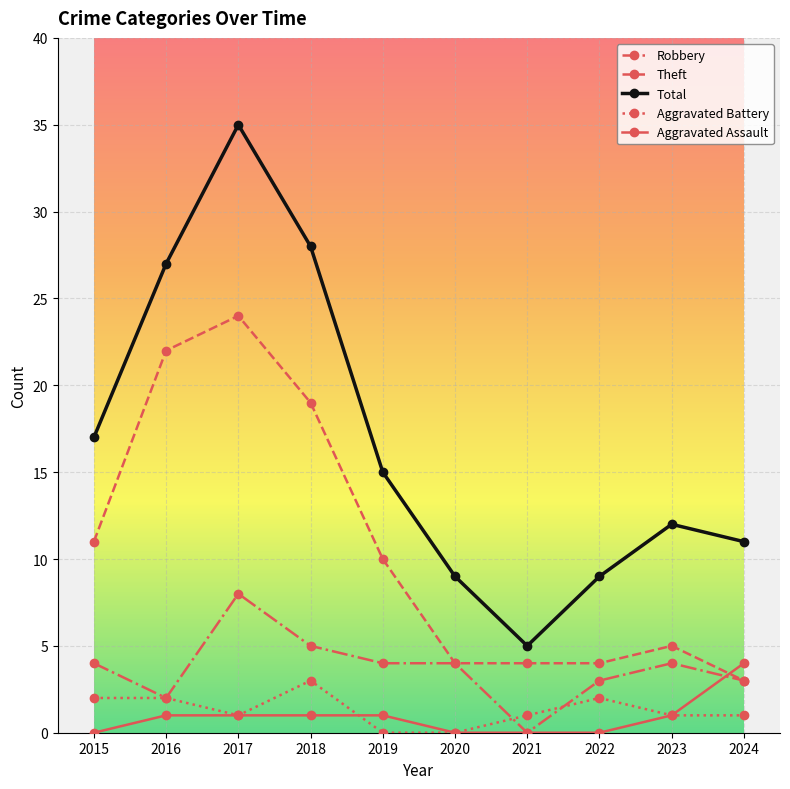

Is the value of Robbery at 2020 greater than the value of Total at 2023?

No